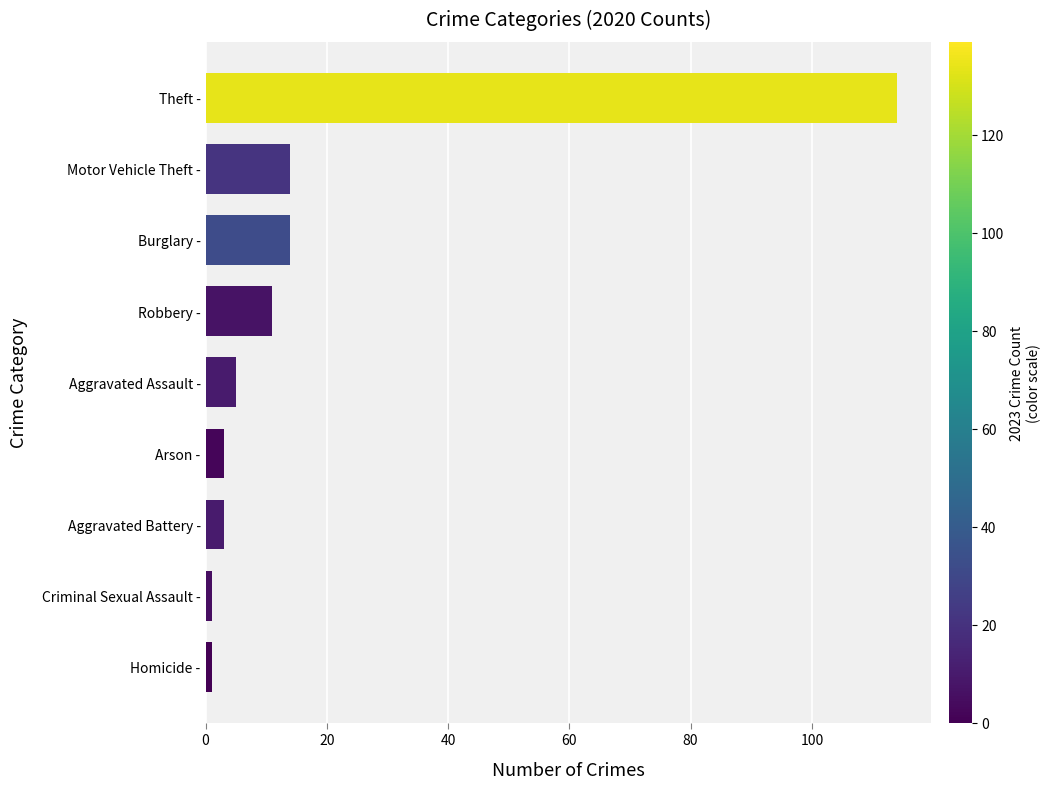

How many data points are less than 5?

4